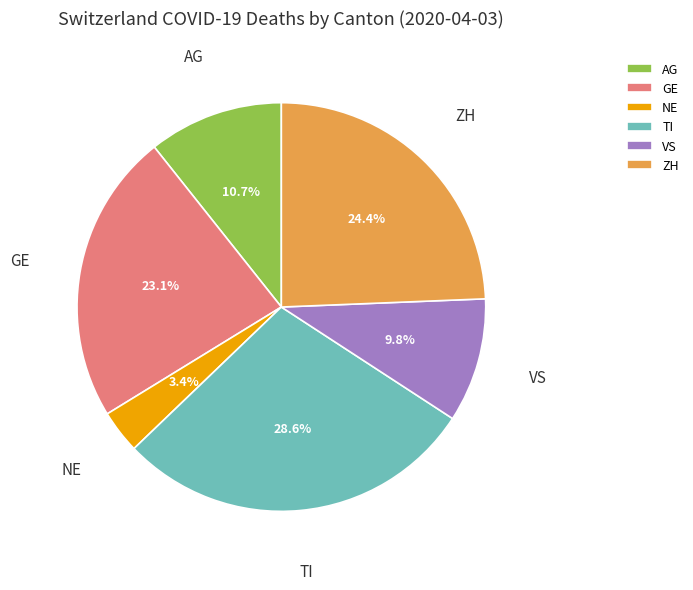

What percentage do VS and AG together represent?

20.5%